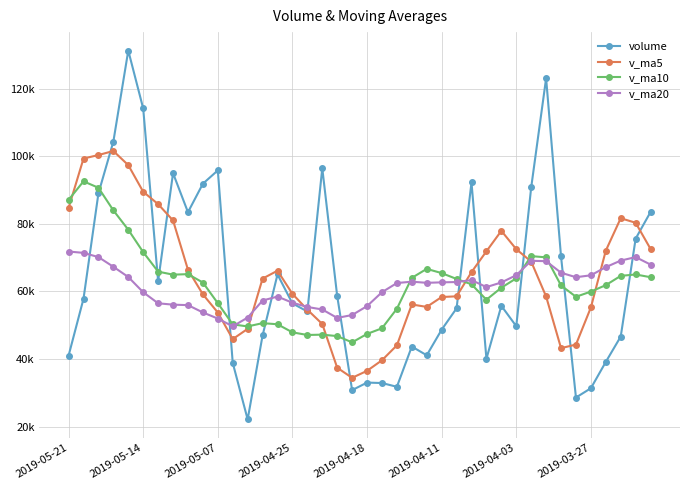

Does the chart have visible grid lines?

Yes